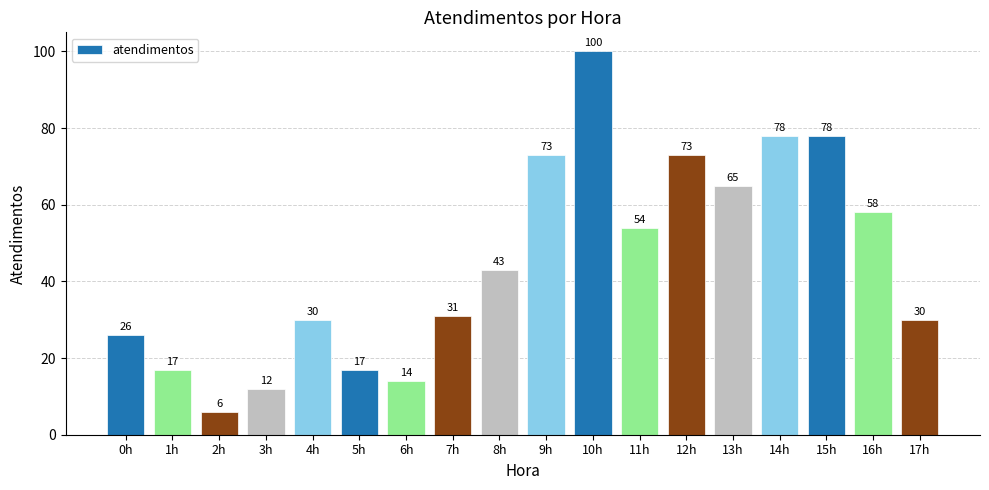

Does the chart contain any negative values?

No